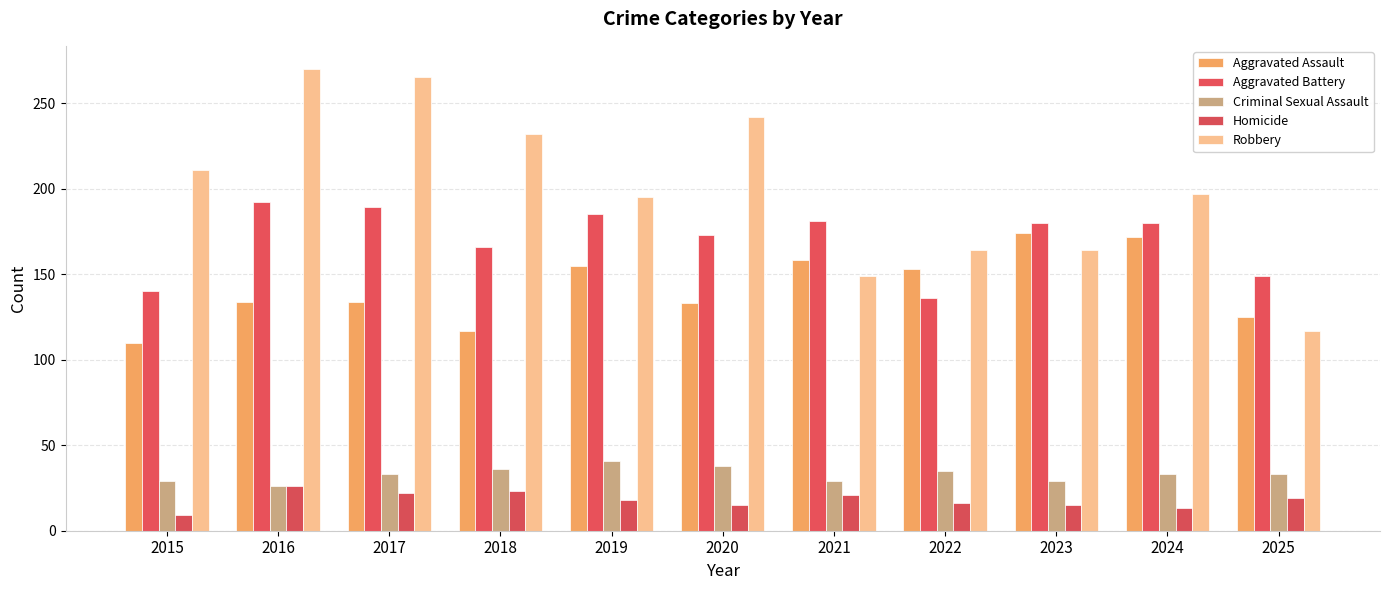

Rank the series by their maximum value, from highest to lowest.

Robbery, Aggravated Battery, Aggravated Assault, Criminal Sexual Assault, Homicide